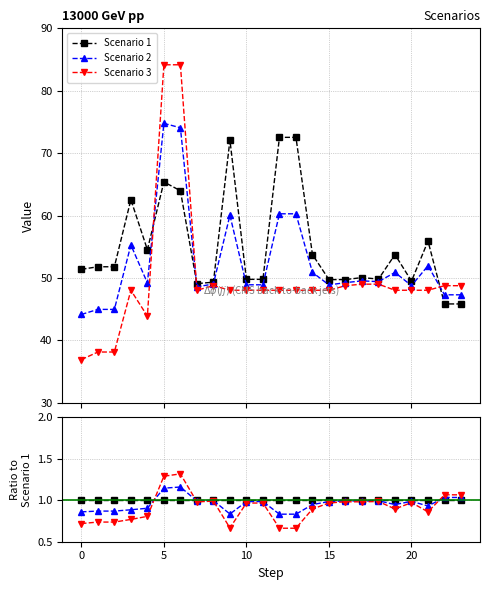

Which series has the largest total across all categories?

Scenario 1